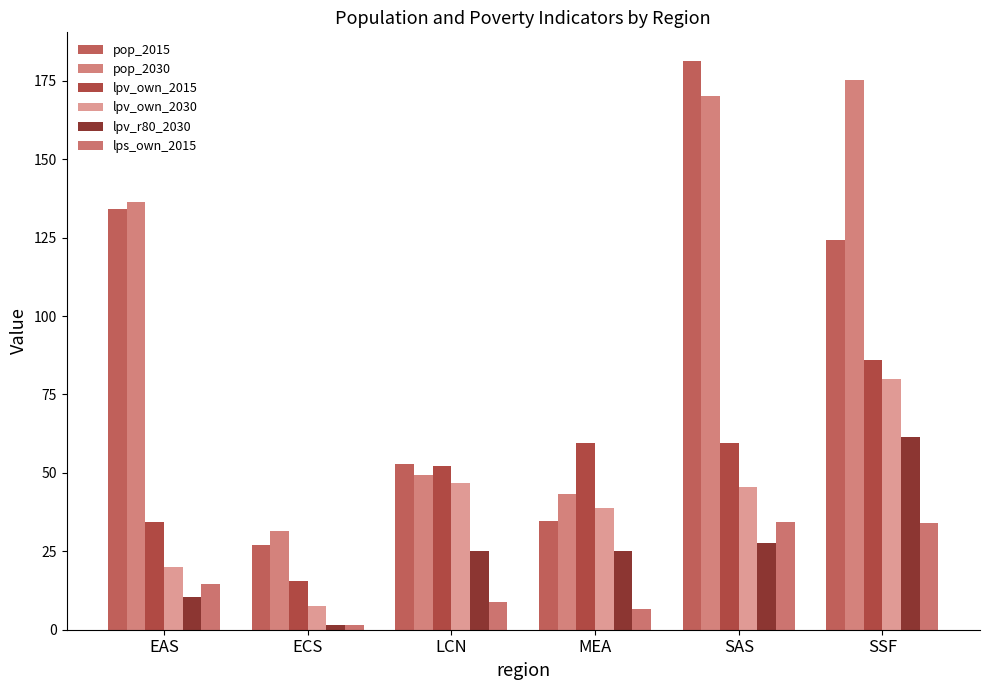

Where is lpv_r80_2030 nearest to the value 31?

SAS